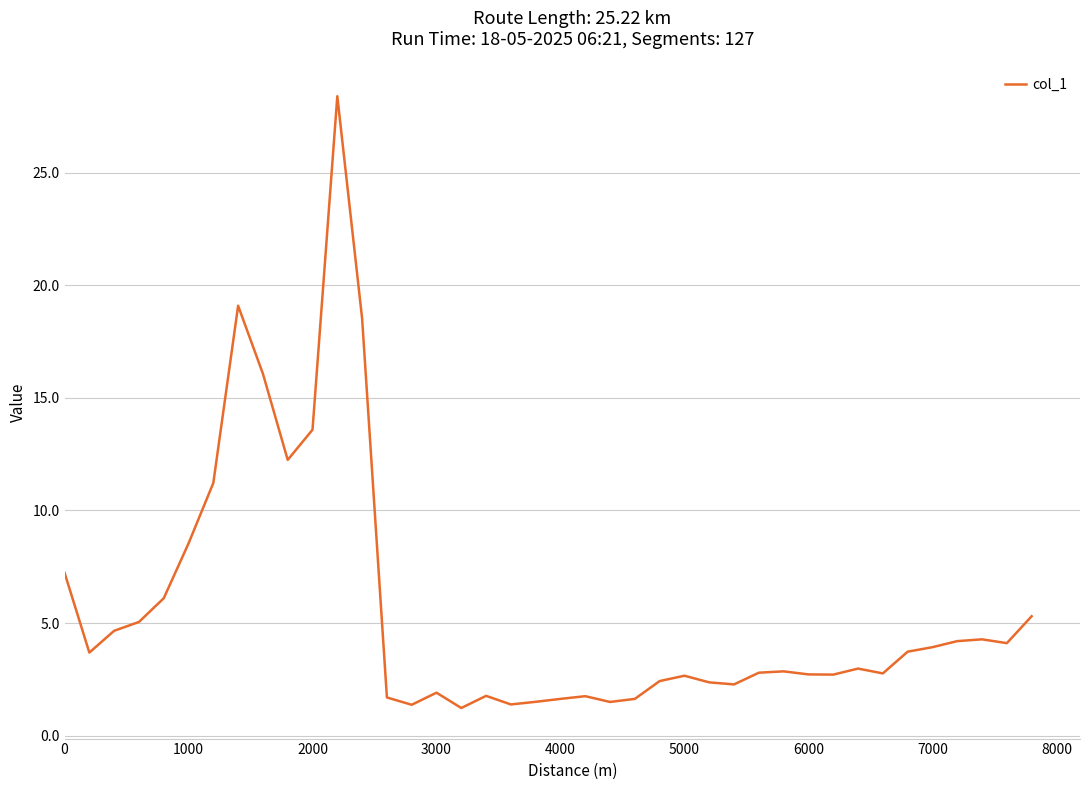

What is the greatest value displayed?

28.4